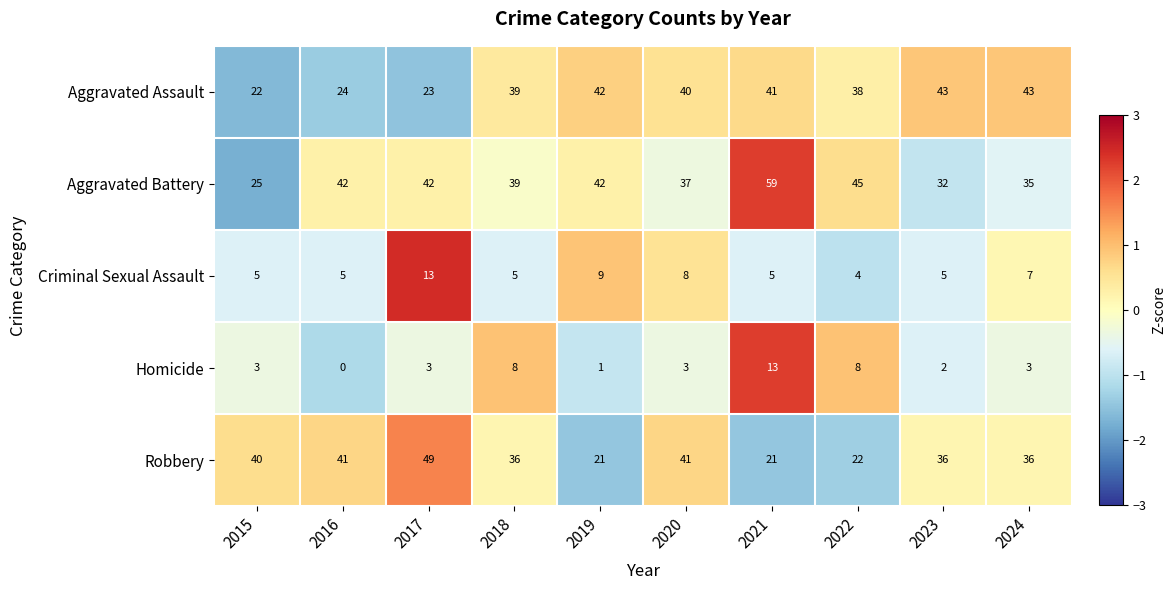

True or false: Aggravated Assault has a value of 15 at 2017.

False